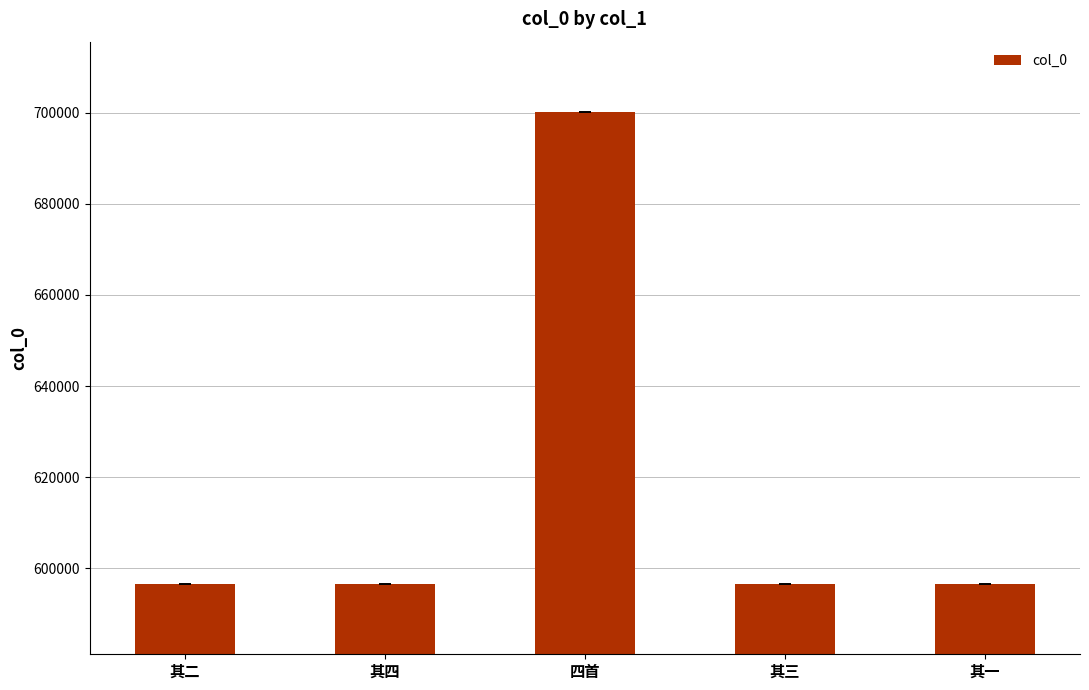

What is the greatest value displayed?

700068